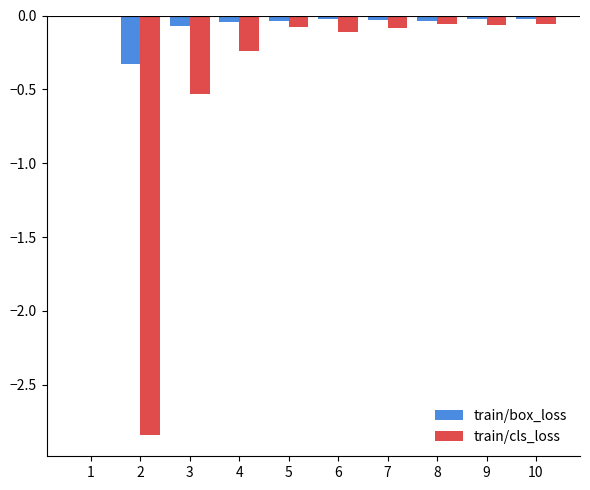

Is it true that train/cls_loss equals -0.1 at 9?

True